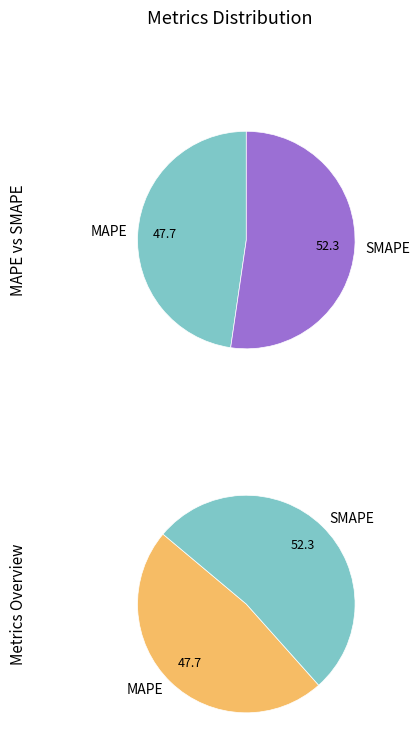

Count the number of slices in the pie.

2